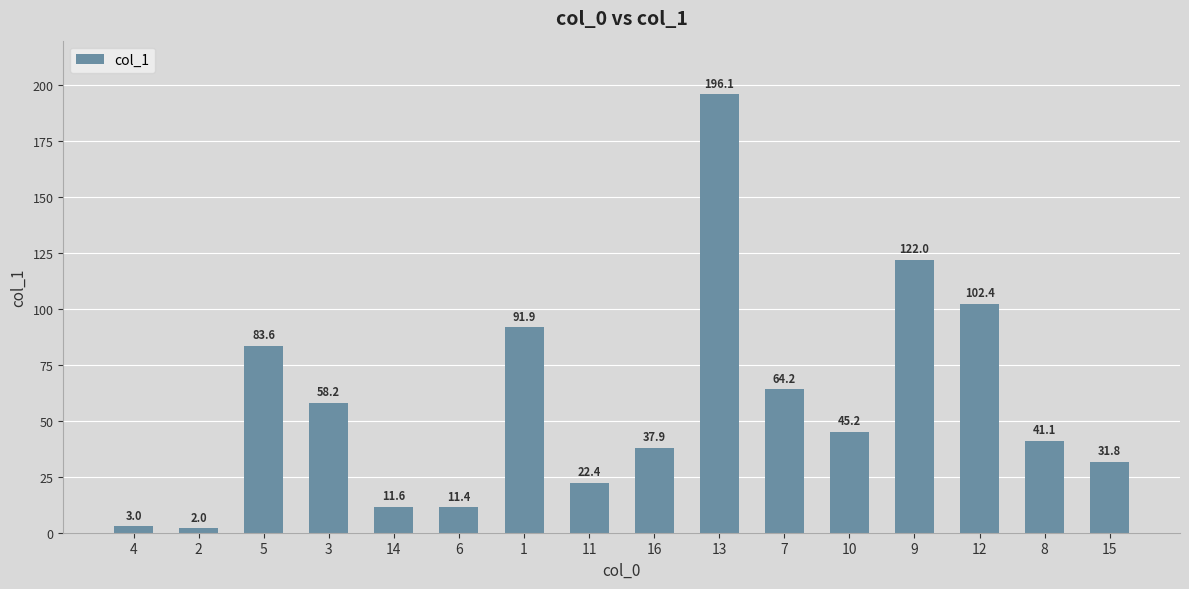

Between 6 and 7, which is larger?

7